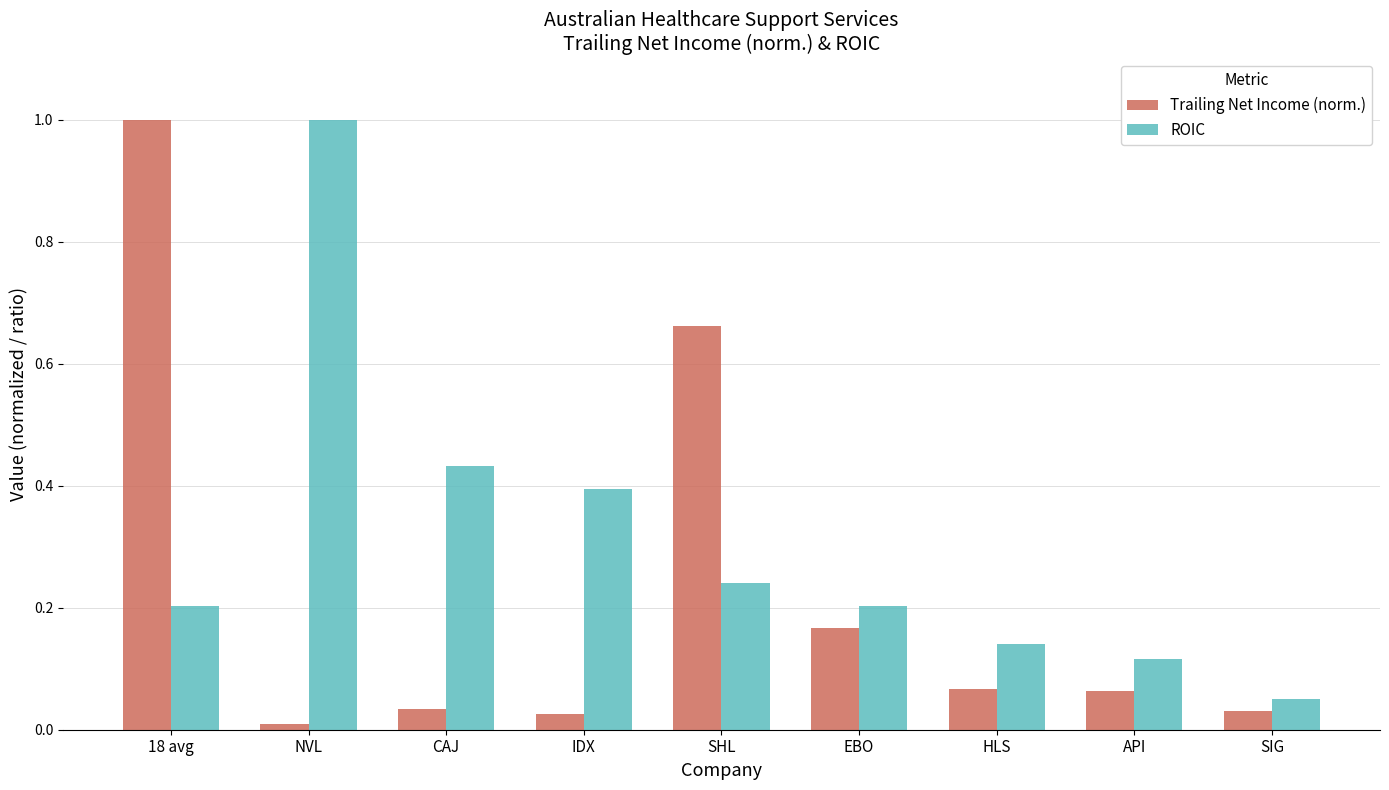

Which series has the widest spread of values?

Trailing Net Income (norm.)